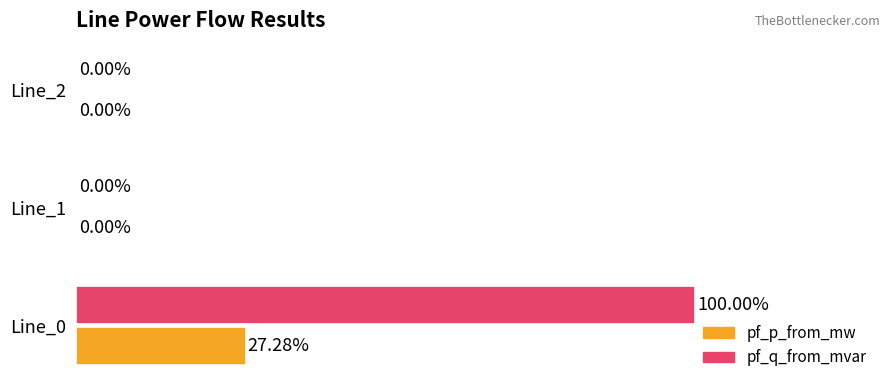

Which series has the largest total across all categories?

pf_q_from_mvar